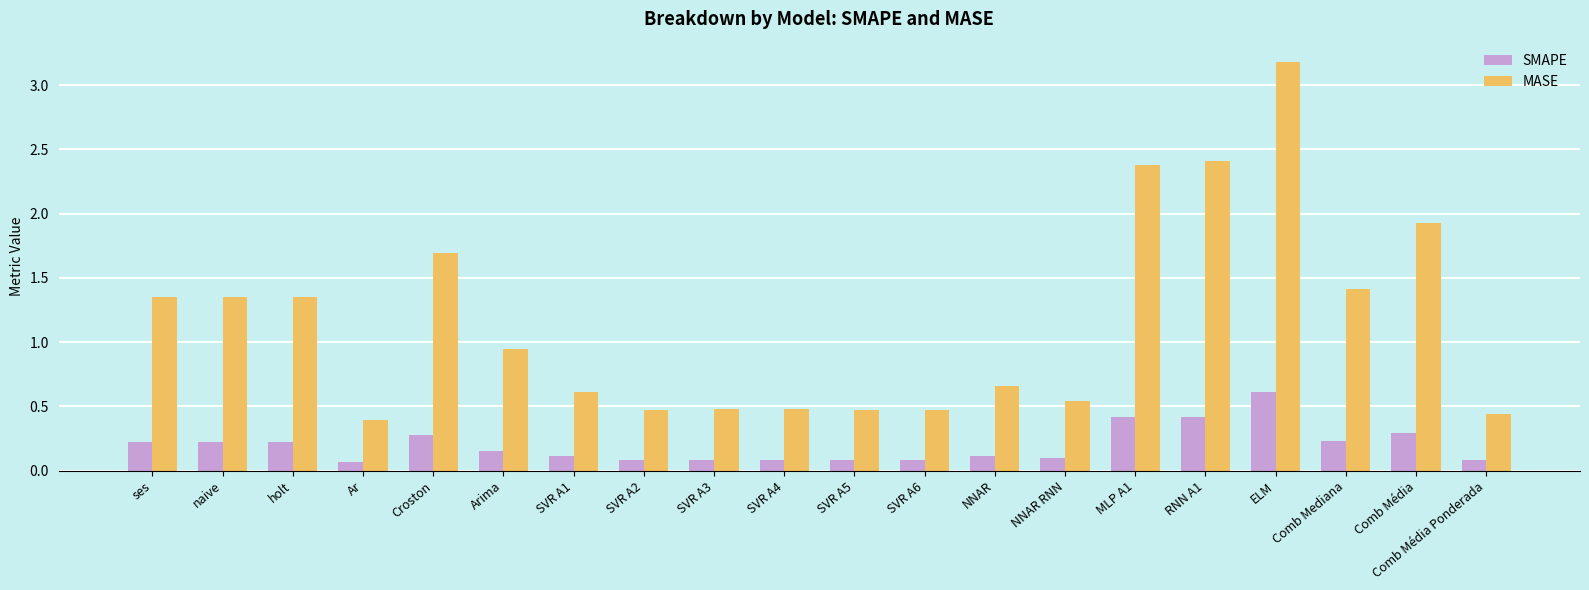

Is it true that MASE equals 0.2 at SVR A5?

False